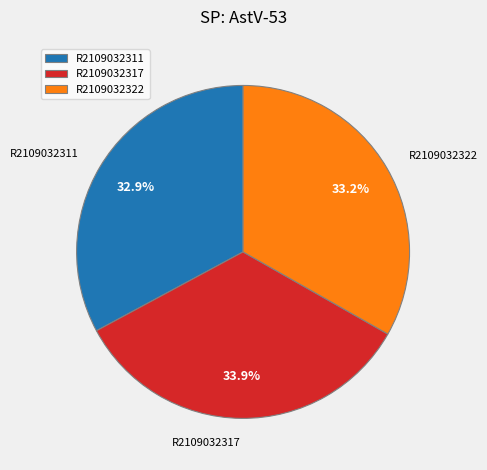

Does R2109032317 account for over 50% of the chart?

No